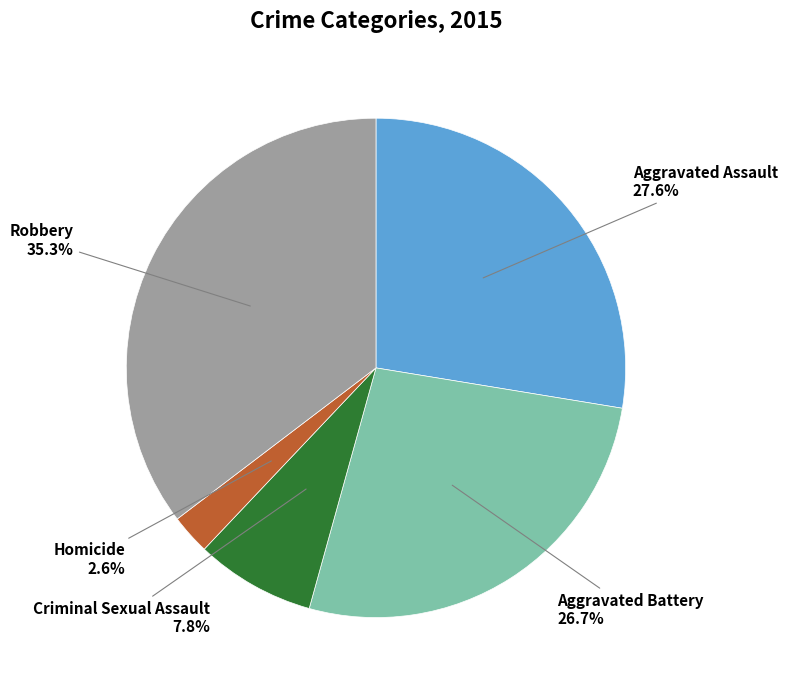

Rank the categories by value from lowest to highest.

Homicide, Criminal Sexual Assault, Aggravated Battery, Aggravated Assault, Robbery